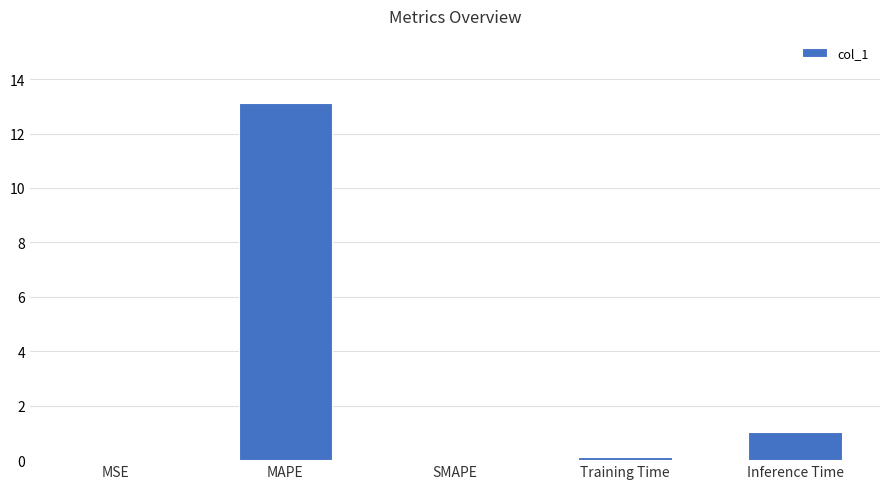

What is the difference between the values at MSE and Inference Time?

1.0